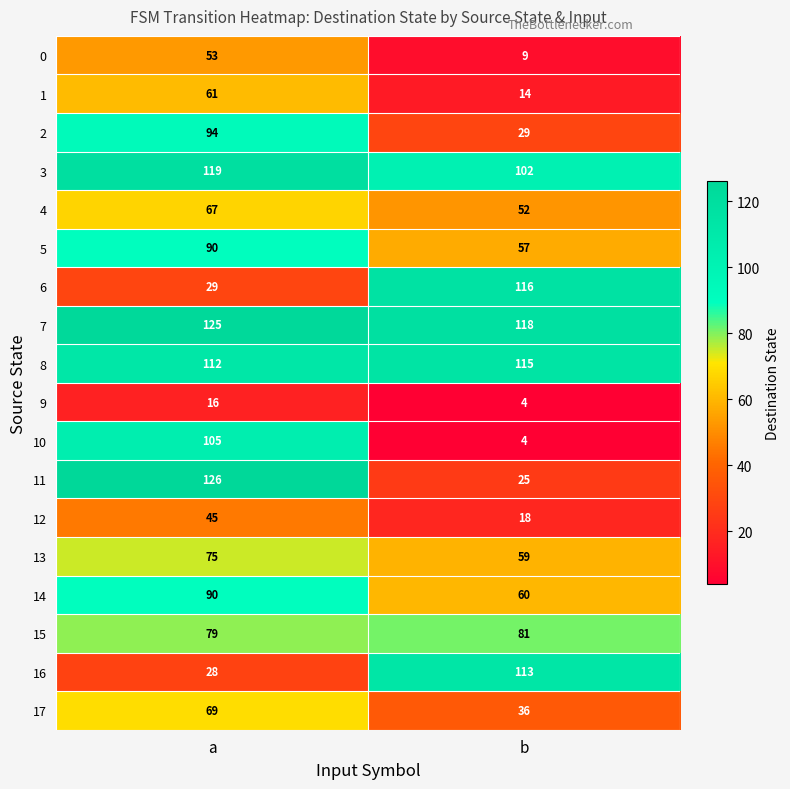

What is the difference between the highest and lowest values at a?

110